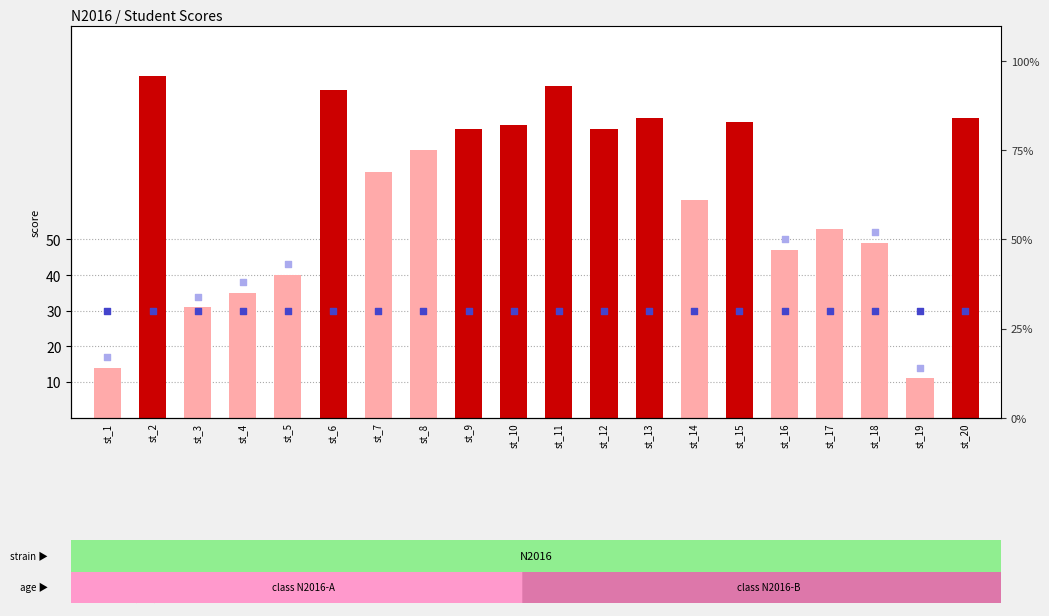

What is the change in value from st_6 to st_15?

-9